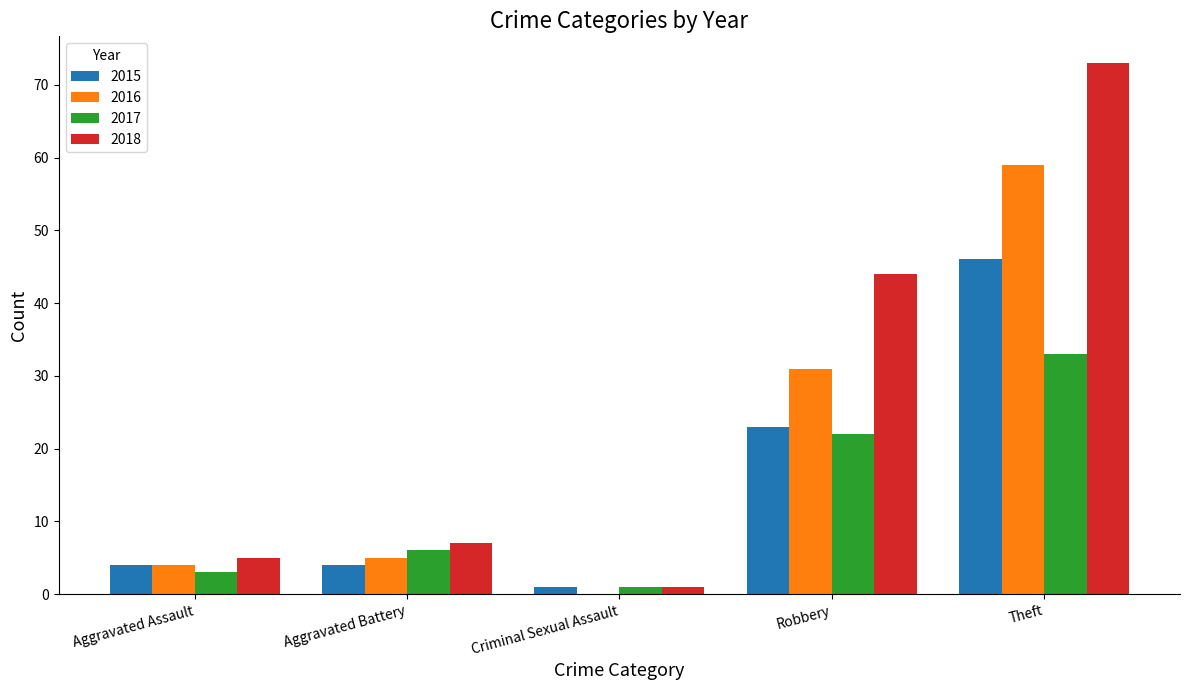

Between Robbery and Theft, which series saw the biggest shift?

2018